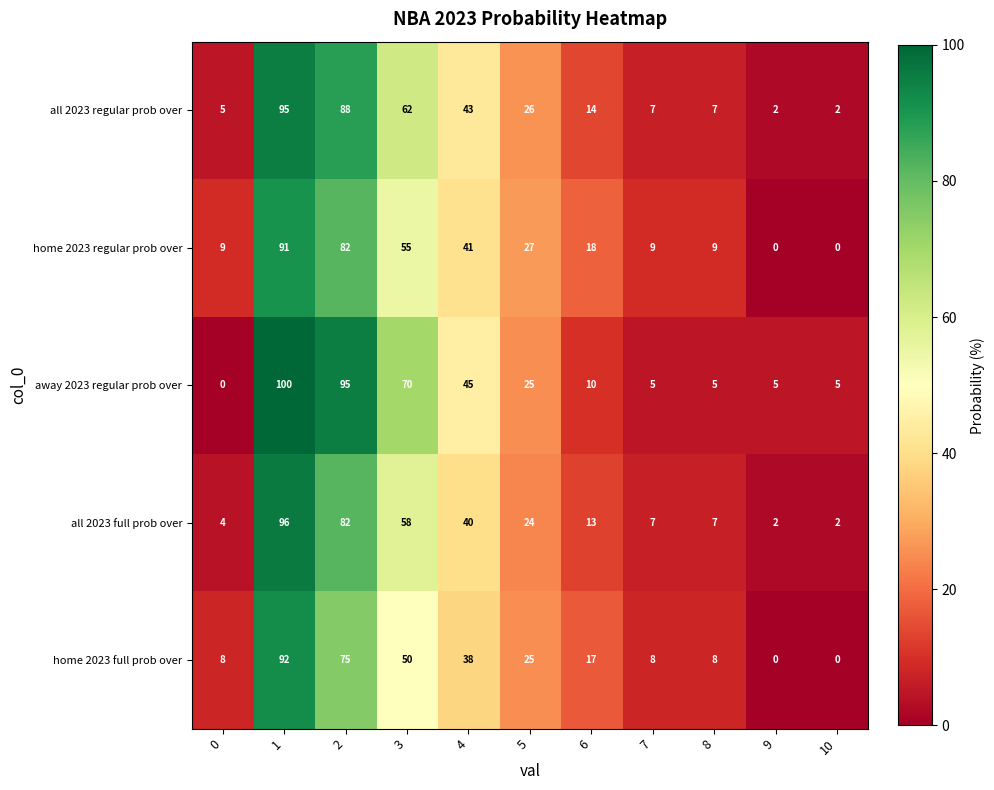

The value of all 2023 regular prob over at 7 is 4. True or false?

False